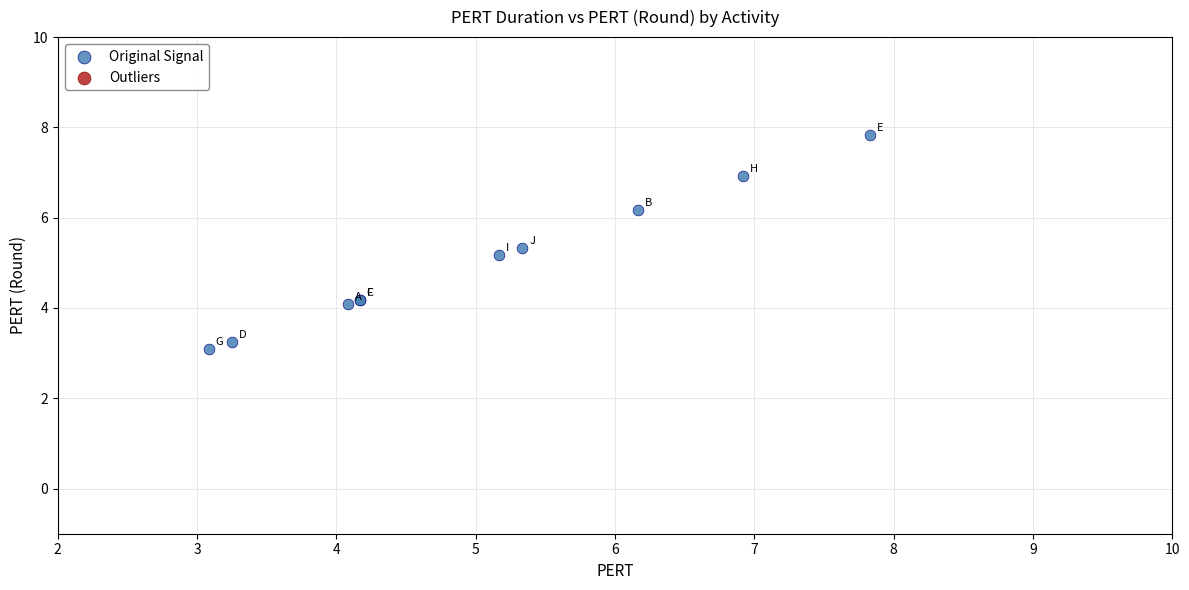

What Y value in the scatter plot is closest to 5?

5.2